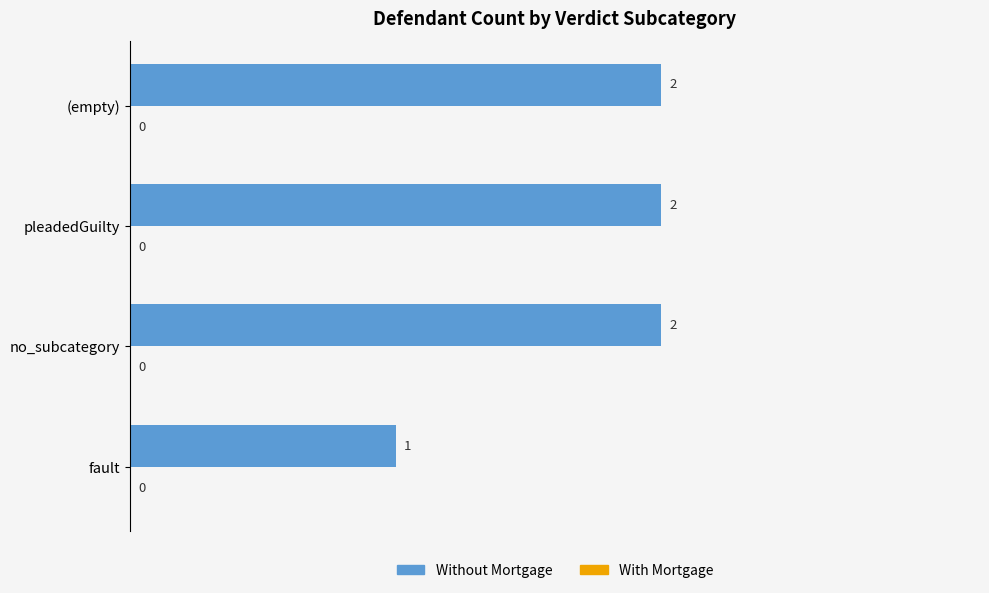

Approximately how many times larger is the value at pleadedGuilty compared to no_subcategory?

1.0